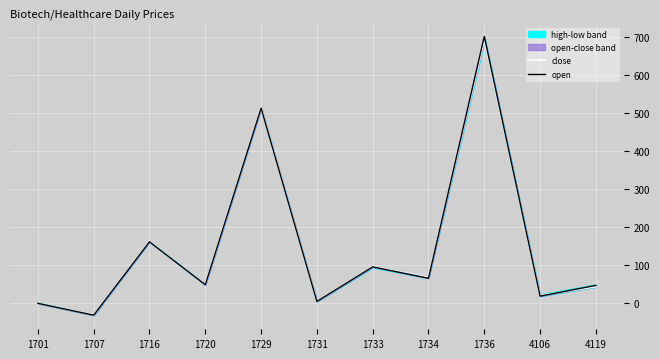

List the labels in order of open value, largest first.

1736, 1729, 1716, 1733, 1734, 1720, 4119, 4106, 1731, 1701, 1707